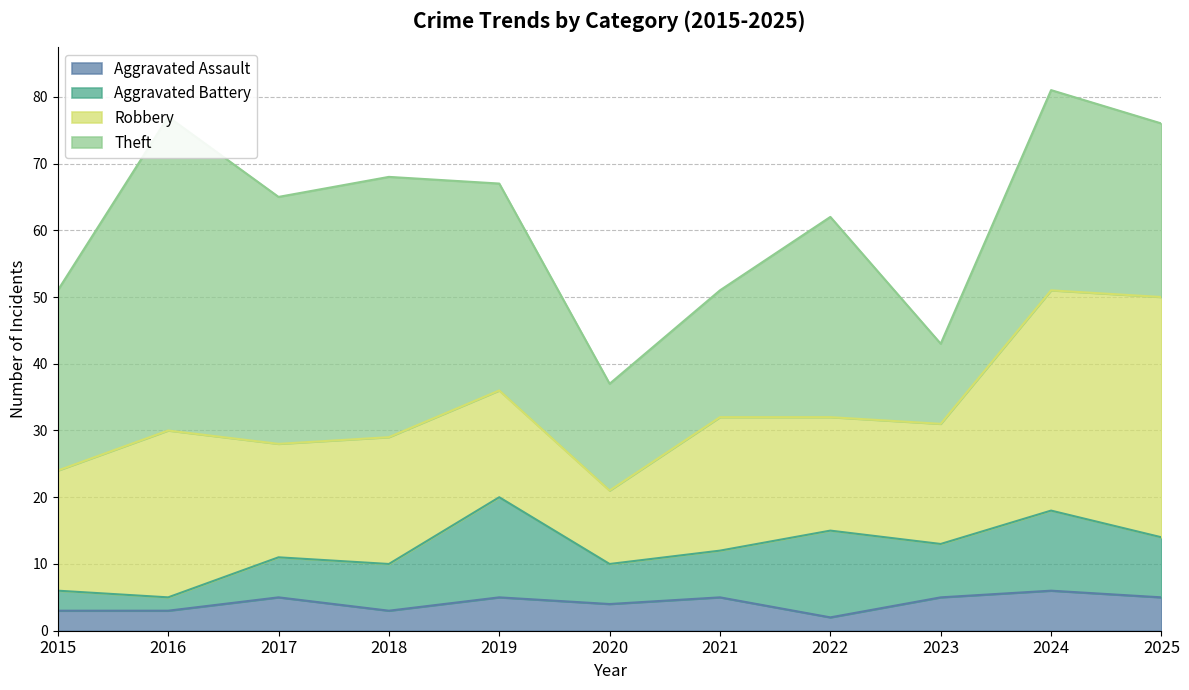

What is the difference between the second highest and second lowest values in the Aggravated Assault series?

2